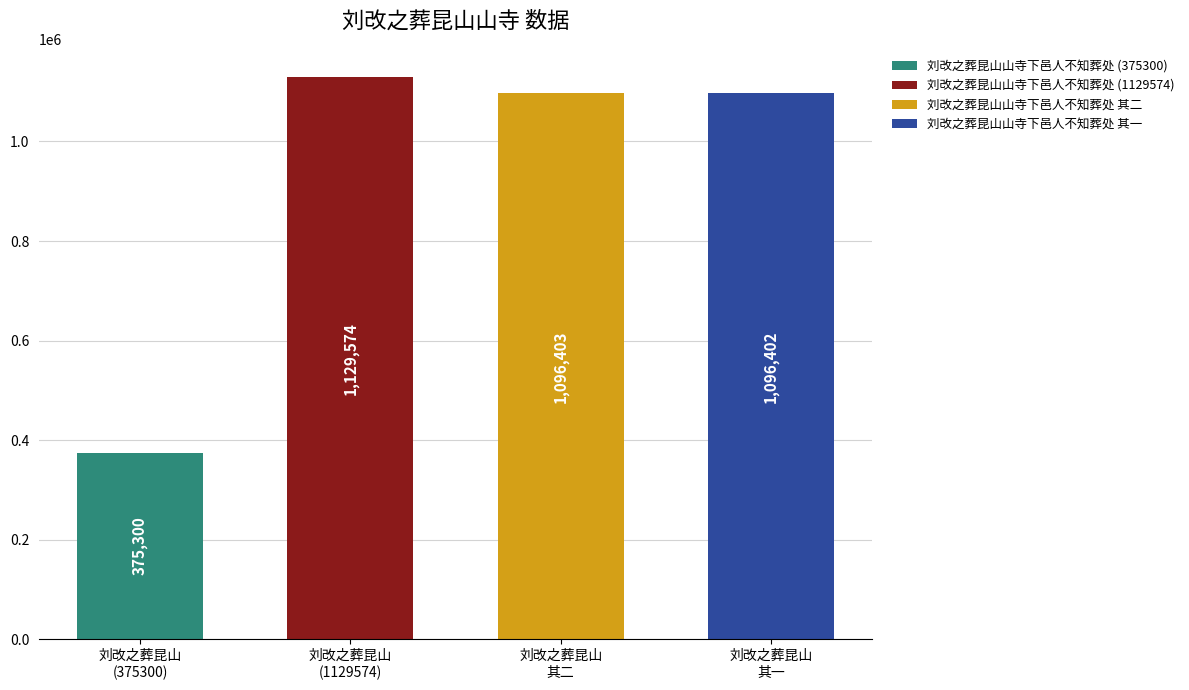

Reading left to right, extract all data points from this chart.

刘改之葬昆山
(375300)=375300	刘改之葬昆山
(1129574)=1129574	刘改之葬昆山
其二=1096403	刘改之葬昆山
其一=1096402